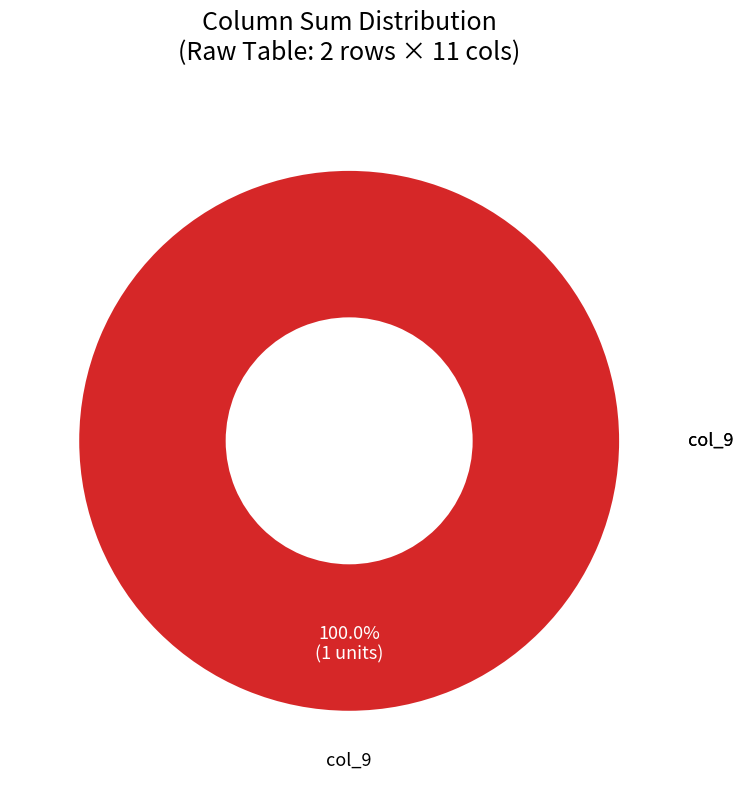

Does any single category account for the majority?

Yes